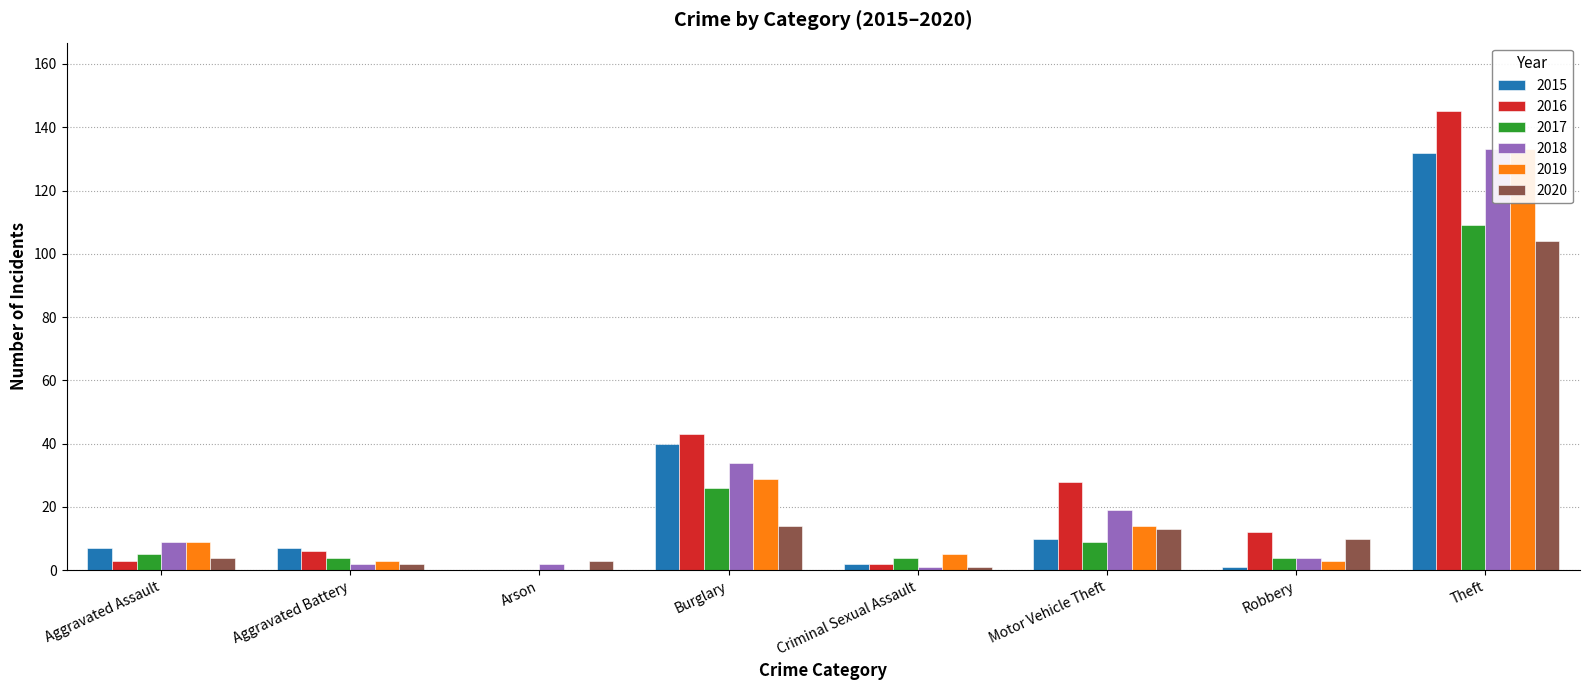

At which category is the sum across all series the highest?

Theft